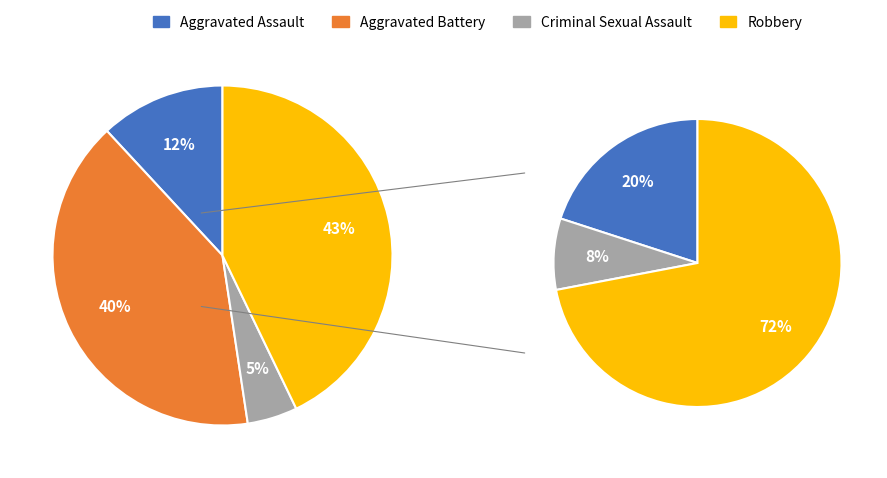

To the nearest percent, what is the combined percentage of Criminal Sexual Assault and Aggravated Assault?

17%